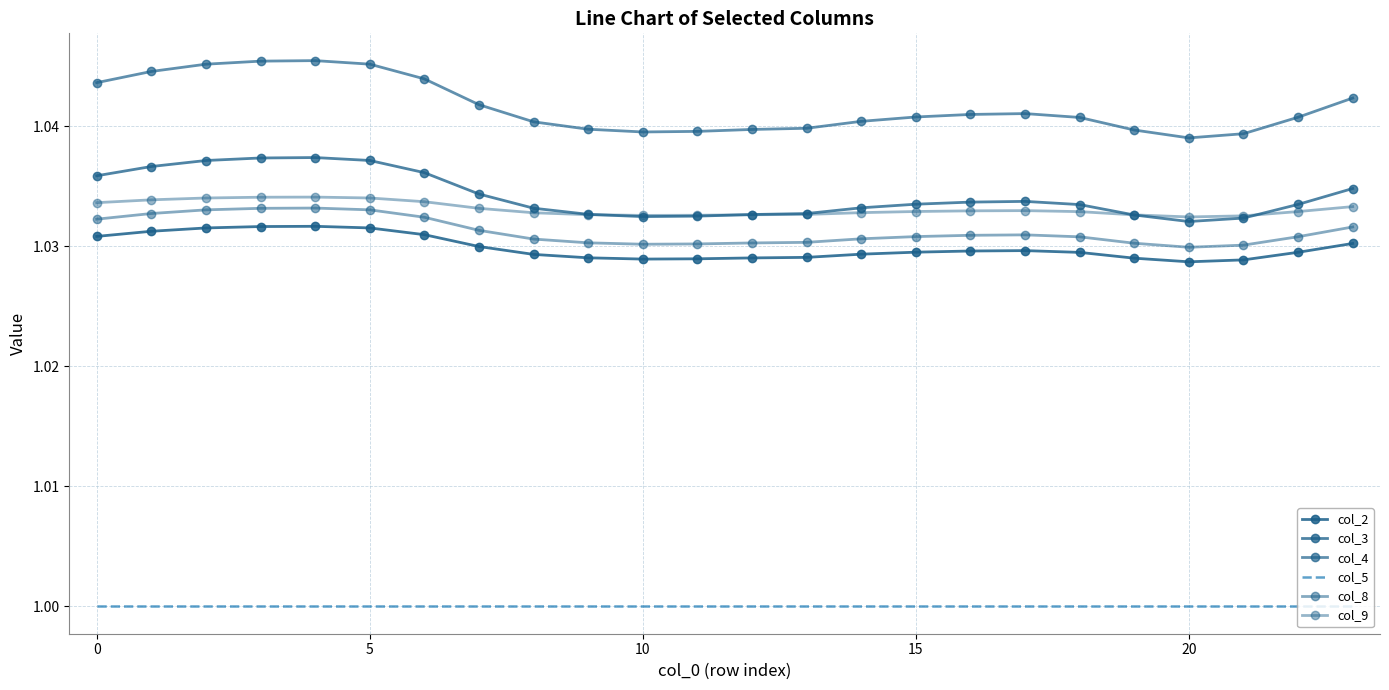

Which series has the largest range (max minus min)?

col_4